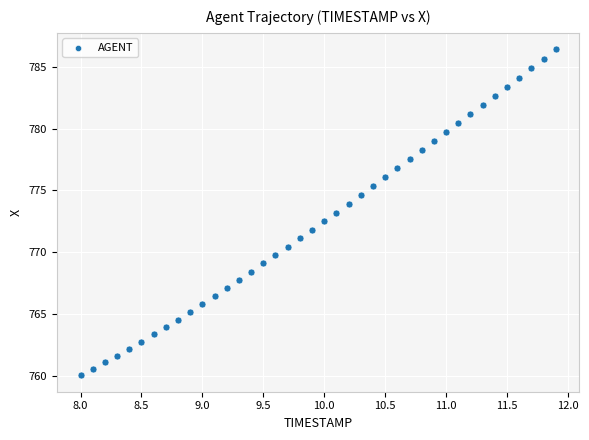

What is the range of X values (max minus min)?

3.9